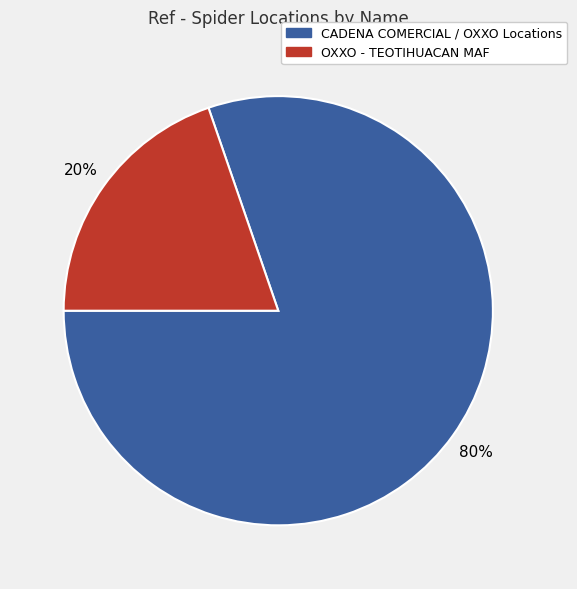

How many slices are in this pie chart?

2